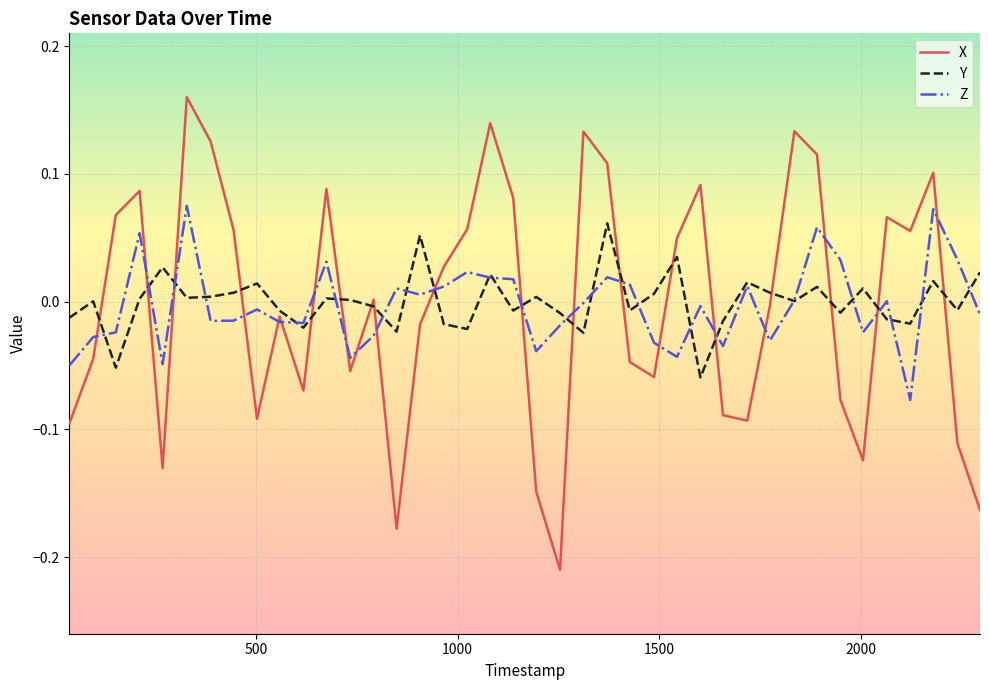

Which series has the largest range (max minus min)?

X